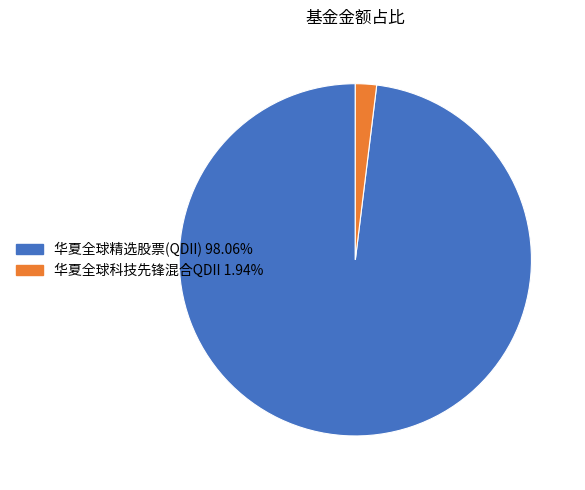

Between 华夏全球科技先锋混合QDII and 华夏全球精选股票(QDII), which is larger?

华夏全球精选股票(QDII)